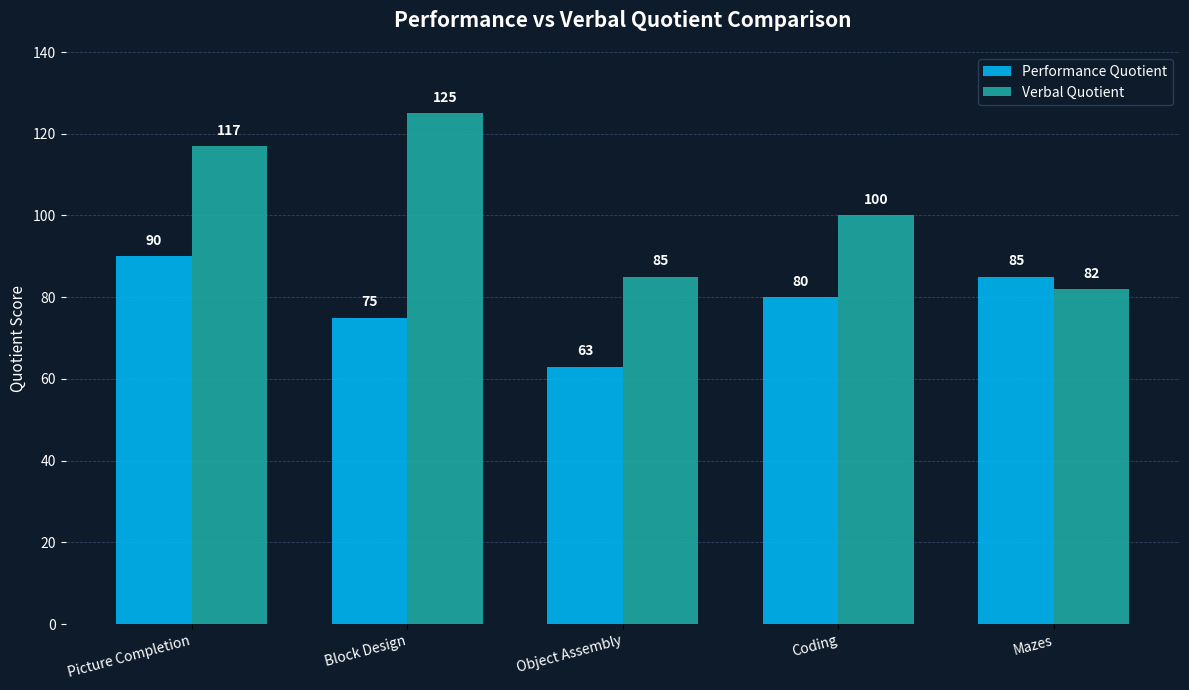

Where does the Verbal Quotient series first go above 100?

Picture Completion